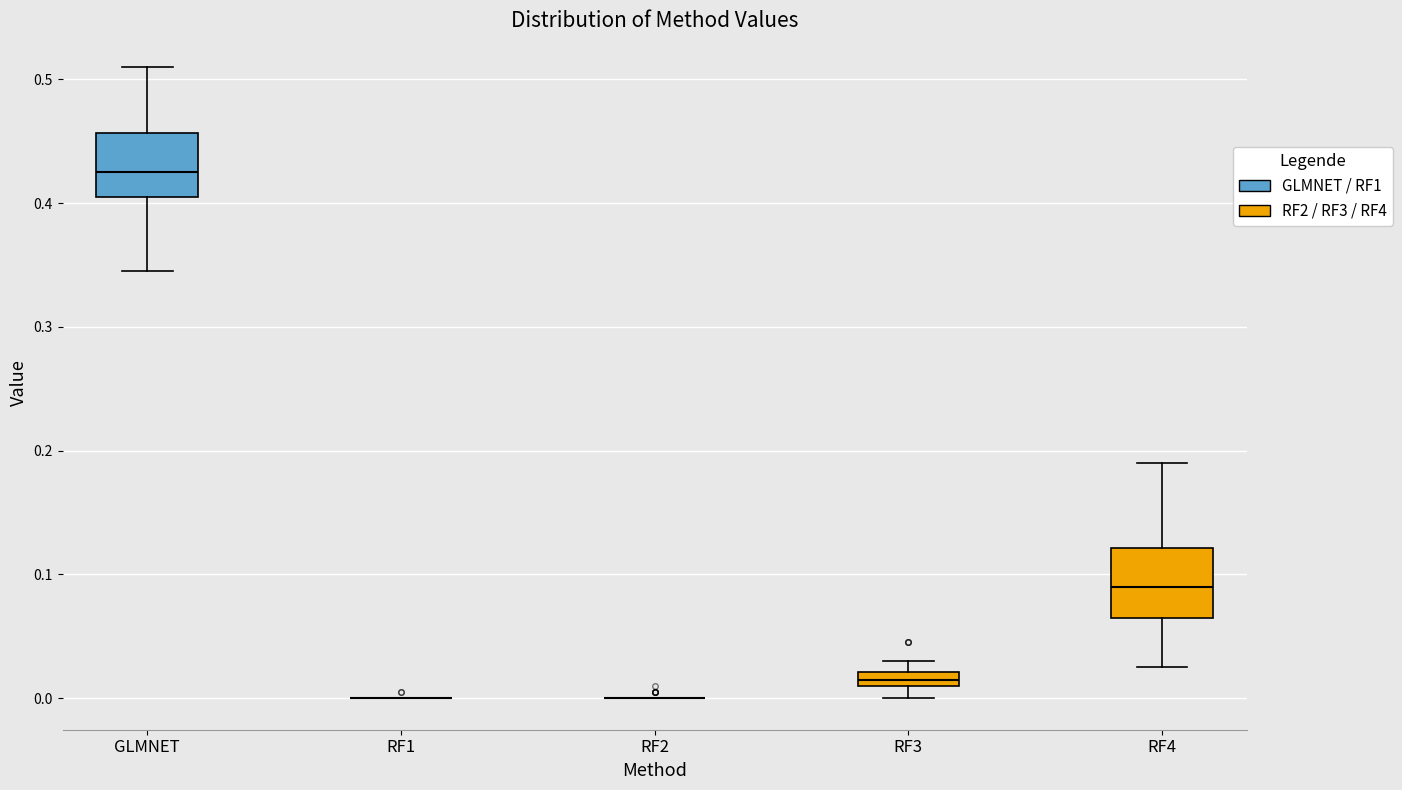

Where is the lower edge of the box for GLMNET on the y-axis? The values are not printed on the chart, so give them approximately, as read against the axis.

0.41